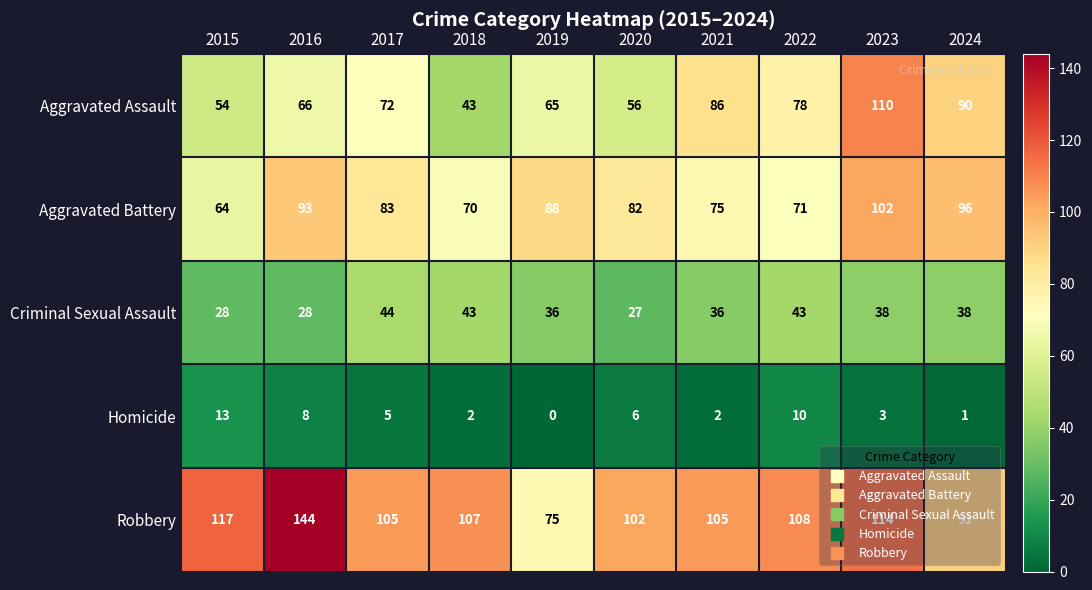

Rank the categories by Aggravated Assault value from highest to lowest.

2023, 2024, 2021, 2022, 2017, 2016, 2019, 2020, 2015, 2018